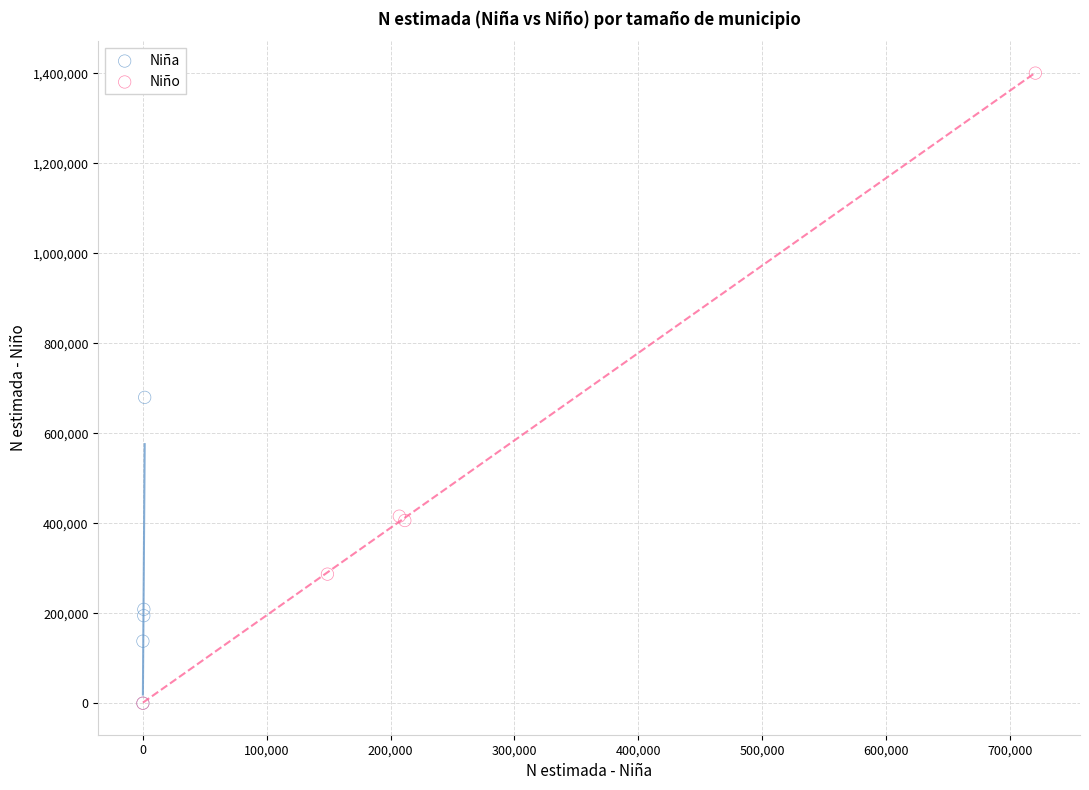

Which series has the largest Y range (max minus min)?

Niño